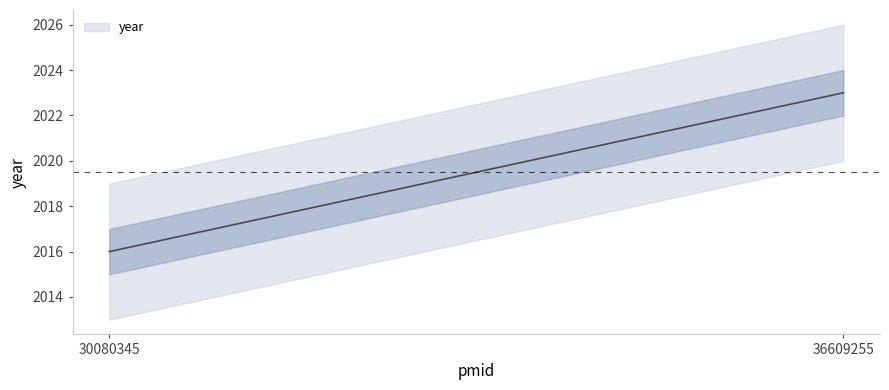

Where is the data nearest to the value 2019?

30080345